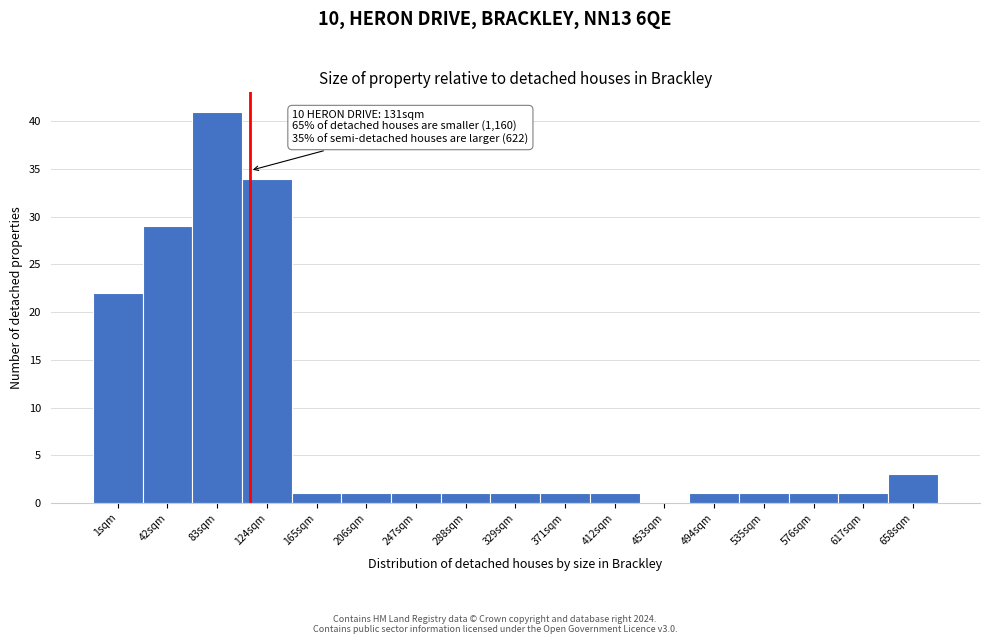

Reading left to right, transcribe all the data shown in this chart.

1sqm=22	42sqm=29	83sqm=41	124sqm=34	165sqm=1	206sqm=1	247sqm=1	288sqm=1	329sqm=1	371sqm=1	412sqm=1	453sqm=0	494sqm=1	535sqm=1	576sqm=1	617sqm=1	658sqm=3